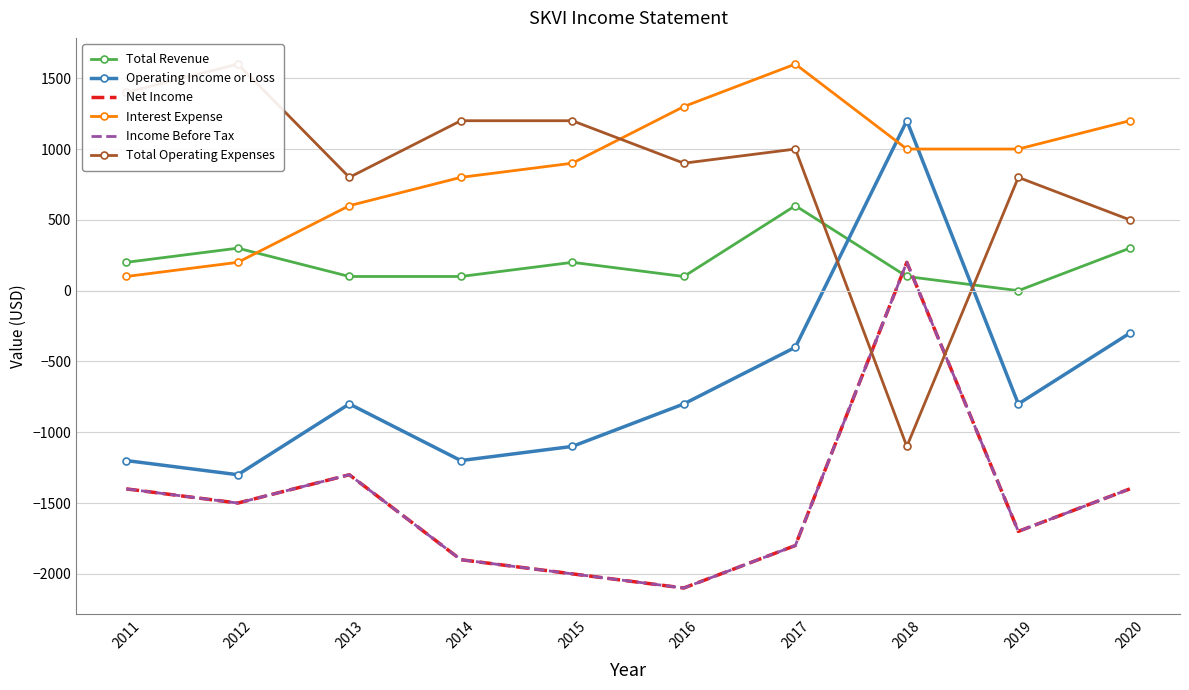

What is the difference between the Income Before Tax values at 2019 and 2012?

200